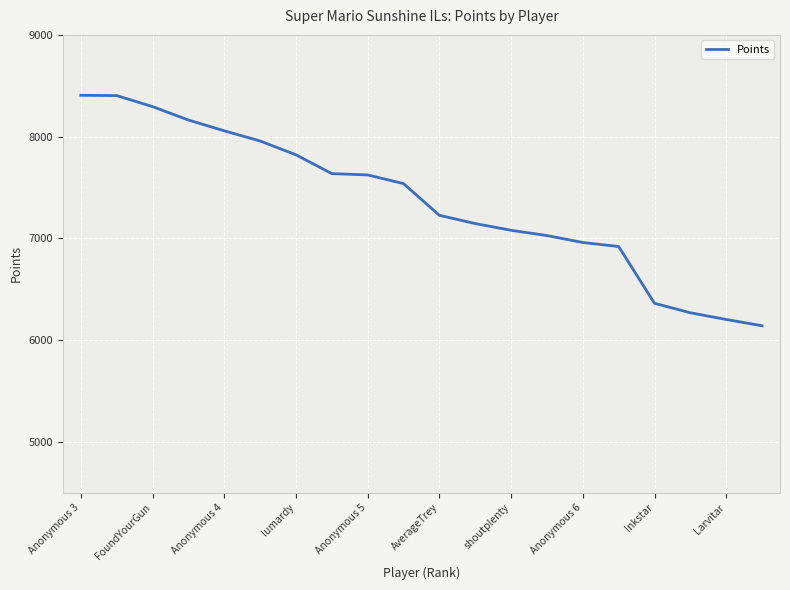

What is the minimum value shown in the chart?

6140